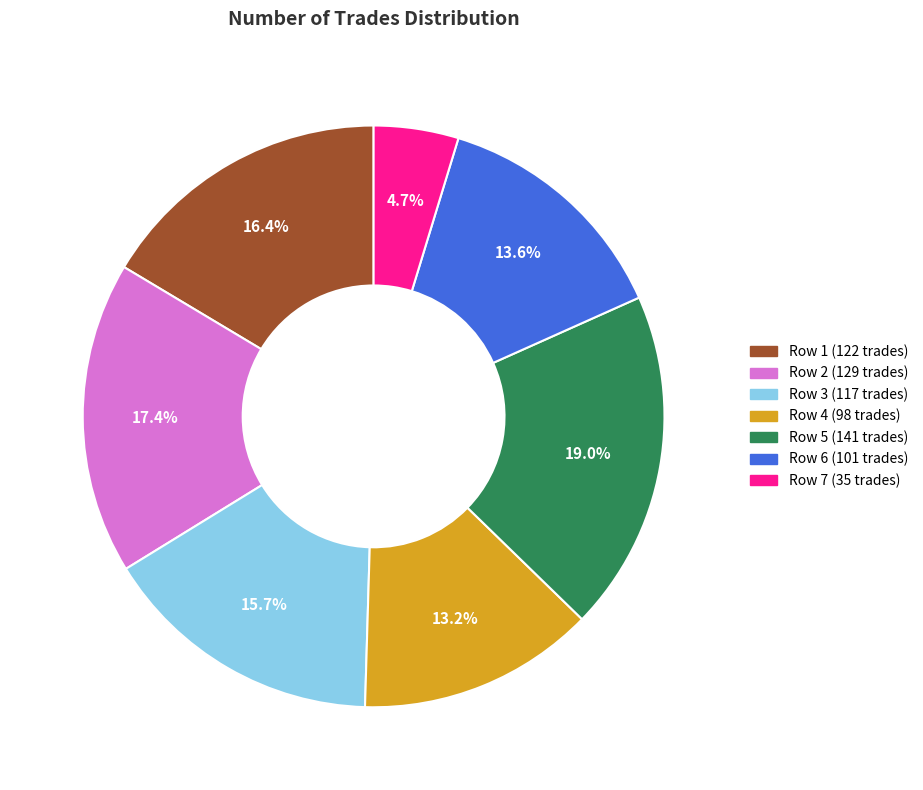

How many slices are in this pie chart?

7